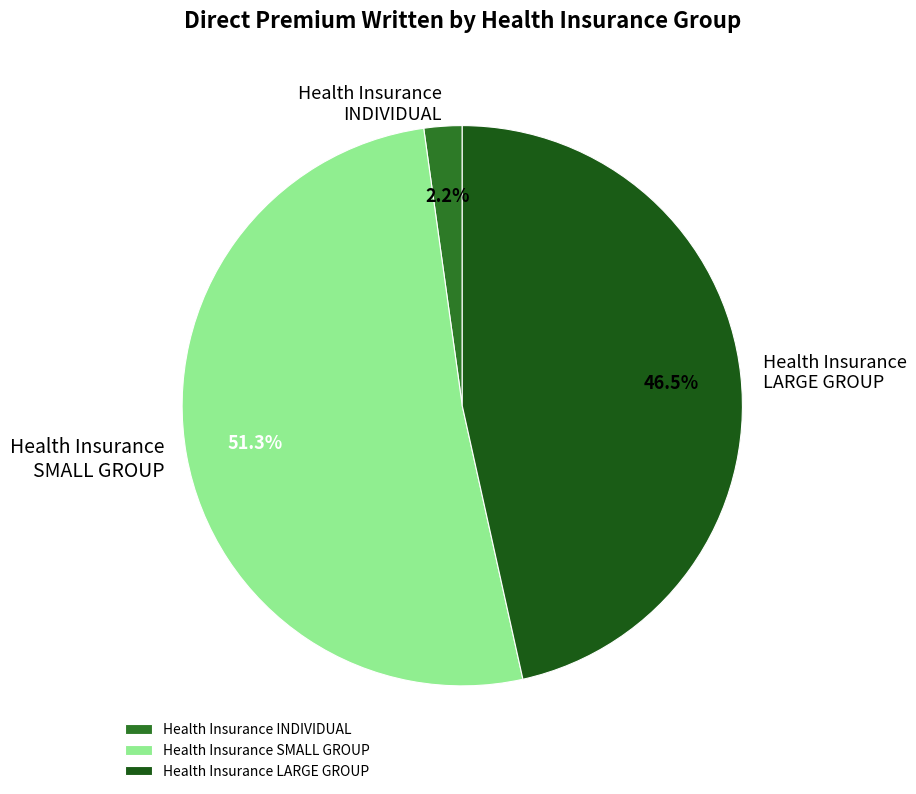

Which slice represents more than half of the pie?

Health Insurance SMALL GROUP